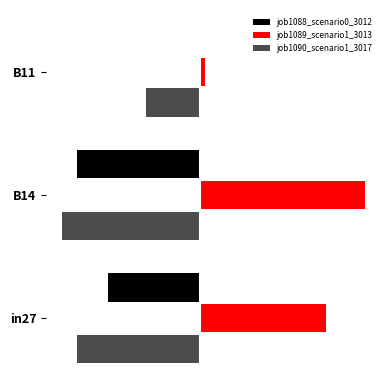

List the series in order of their peak value, lowest first.

job1090_scenario1_3017, job1088_scenario0_3012, job1089_scenario1_3013